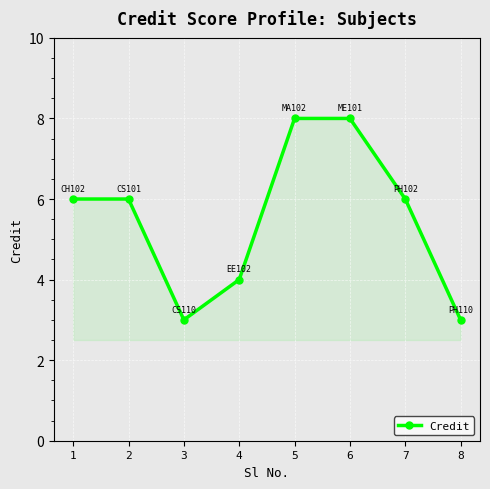

How many points are lower than both their immediate neighbors (excluding endpoints)?

1